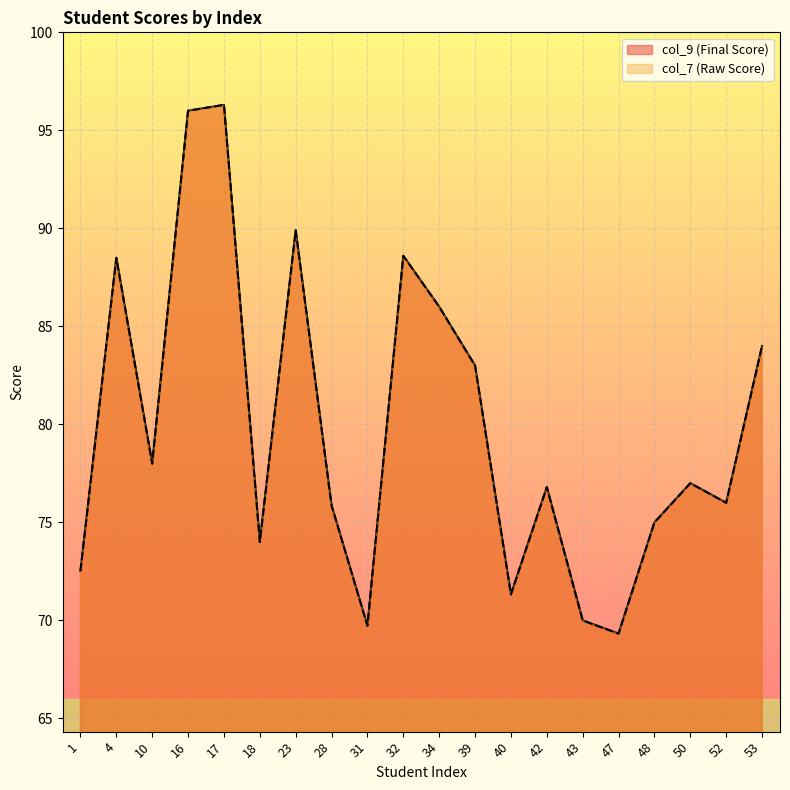

In col_7 (Raw Score), how many points are higher than both neighbors (excluding endpoints)?

6